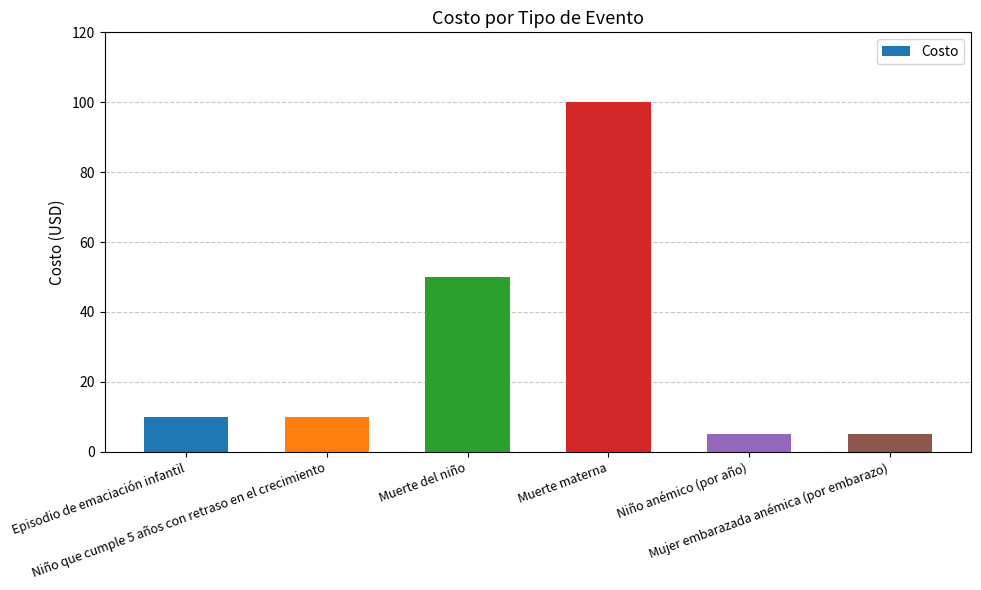

What is the average value?

30